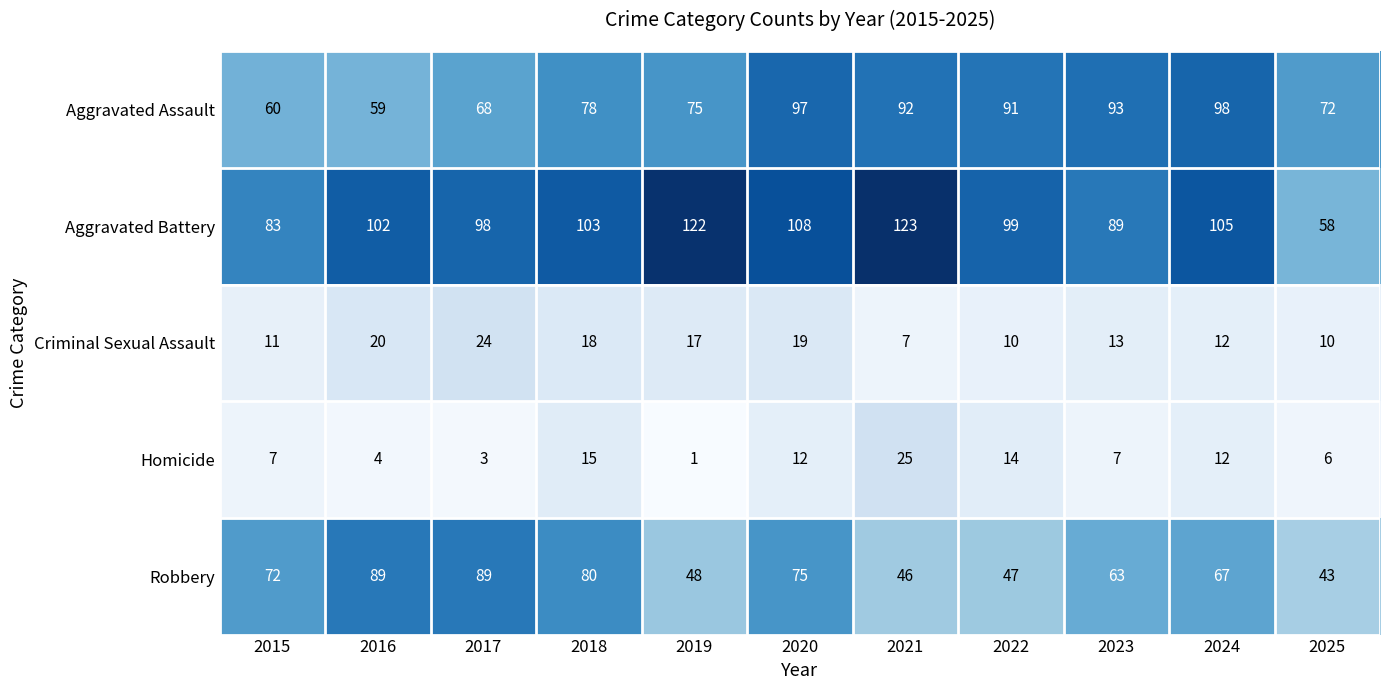

Which series has the widest spread of values?

Aggravated Battery